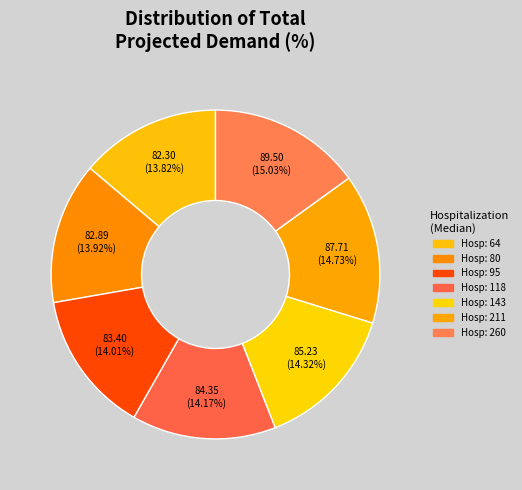

Is there any slice that represents more than half of the pie?

No